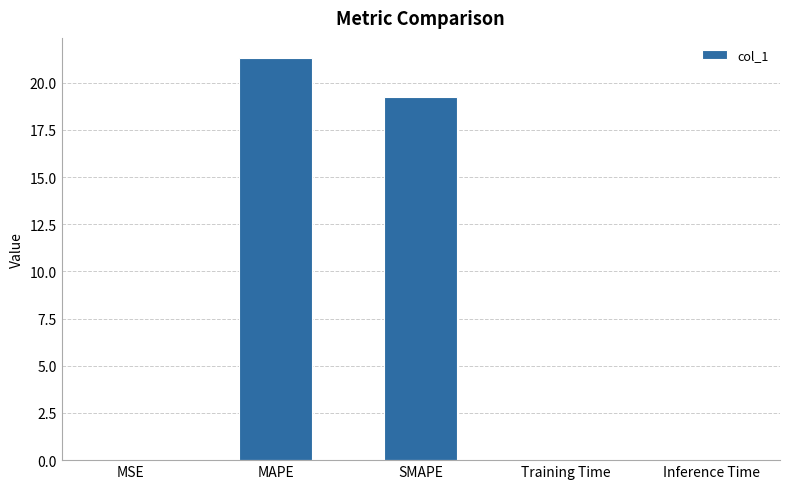

What is the greatest value displayed?

21.3